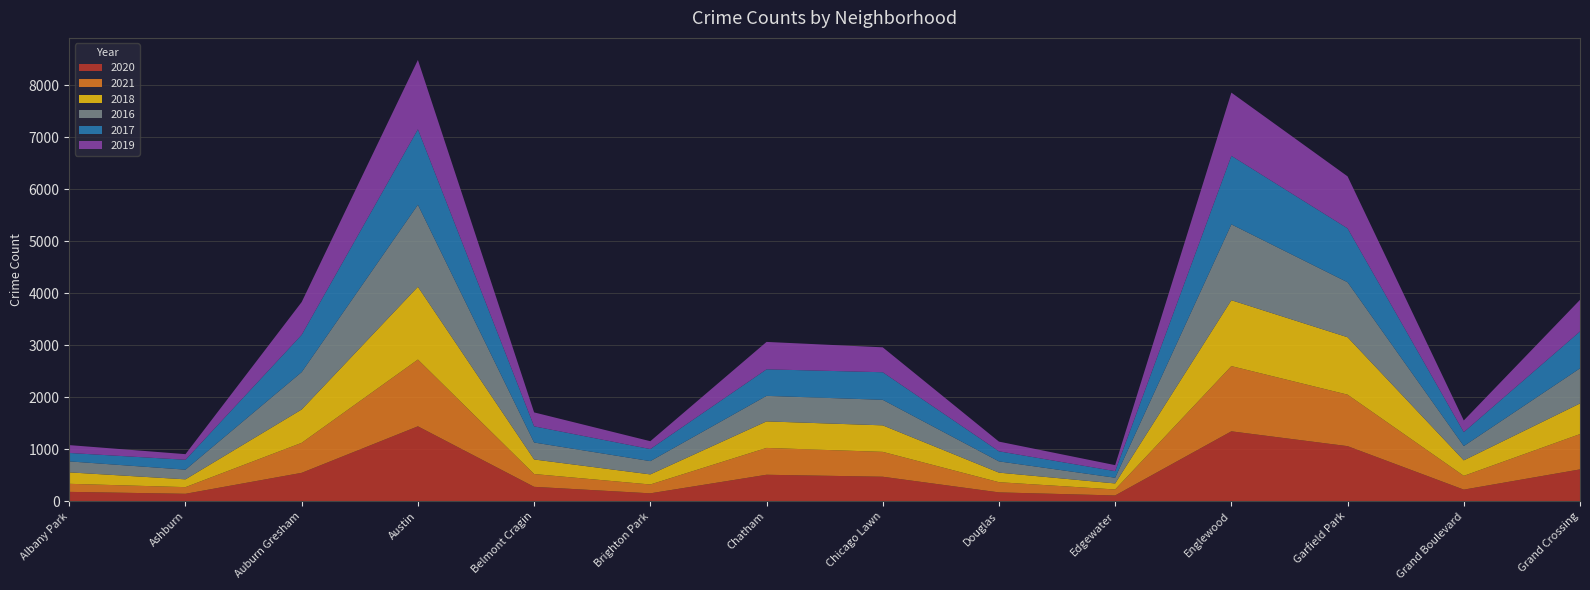

Reading right to left, list all the values displayed in this chart.

2020: Grand Crossing=614	Grand Boulevard=225	Garfield Park=1061	Englewood=1346	Edgewater=113	Douglas=172	Chicago Lawn=473	Chatham=511	Brighton Park=154	Belmont Cragin=279	Austin=1442	Auburn Gresham=548	Ashburn=145	Albany Park=182
2021: Grand Crossing=679	Grand Boulevard=265	Garfield Park=990	Englewood=1254	Edgewater=115	Douglas=196	Chicago Lawn=478	Chatham=516	Brighton Park=170	Belmont Cragin=246	Austin=1284	Auburn Gresham=577	Ashburn=128	Albany Park=155
2018: Grand Crossing=589	Grand Boulevard=298	Garfield Park=1104	Englewood=1267	Edgewater=116	Douglas=184	Chicago Lawn=510	Chatham=510	Brighton Park=194	Belmont Cragin=280	Austin=1399	Auburn Gresham=641	Ashburn=150	Albany Park=220
2016: Grand Crossing=675	Grand Boulevard=275	Garfield Park=1057	Englewood=1458	Edgewater=110	Douglas=216	Chicago Lawn=491	Chatham=491	Brighton Park=255	Belmont Cragin=326	Austin=1577	Auburn Gresham=719	Ashburn=186	Albany Park=211
2017: Grand Crossing=709	Grand Boulevard=268	Garfield Park=1036	Englewood=1318	Edgewater=126	Douglas=194	Chicago Lawn=530	Chatham=510	Brighton Park=232	Belmont Cragin=311	Austin=1451	Auburn Gresham=717	Ashburn=190	Albany Park=162
2019: Grand Crossing=608	Grand Boulevard=224	Garfield Park=1000	Englewood=1215	Edgewater=116	Douglas=186	Chicago Lawn=479	Chatham=527	Brighton Park=151	Belmont Cragin=268	Austin=1333	Auburn Gresham=630	Ashburn=108	Albany Park=151